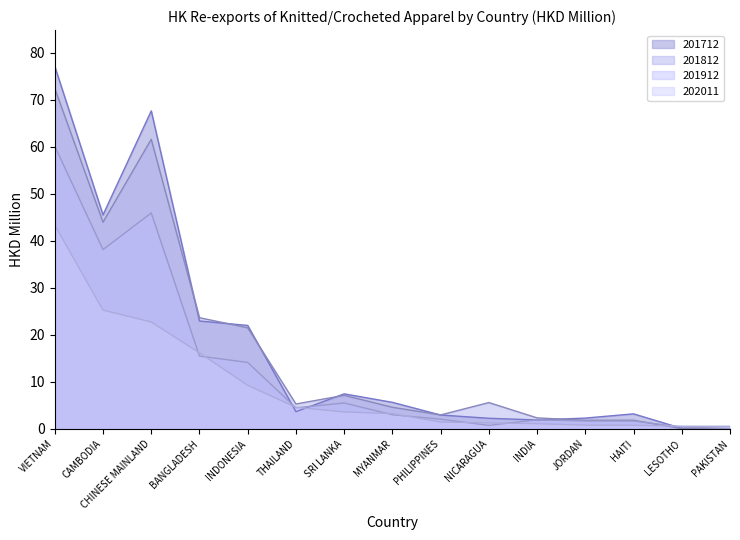

What is the total value across all series at CAMBODIA?

152.8